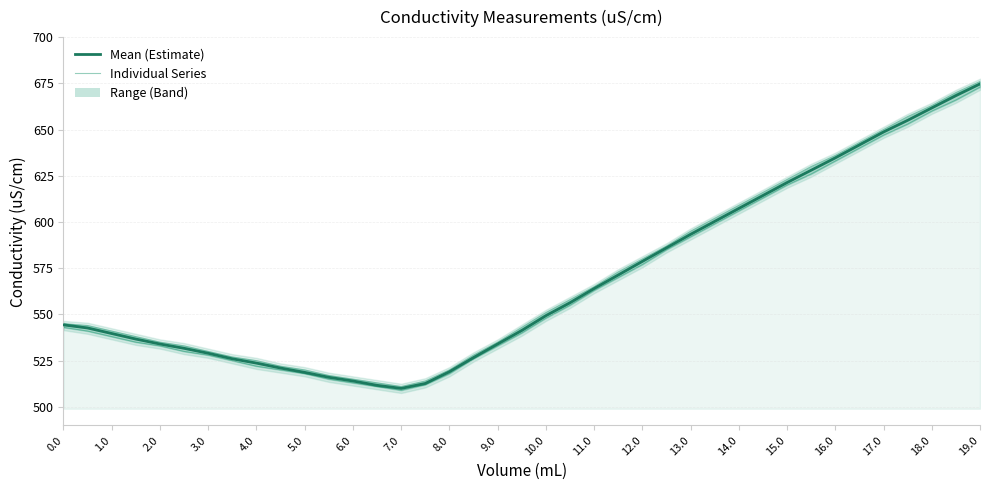

At how many categories does at least one series exceed 619?

9